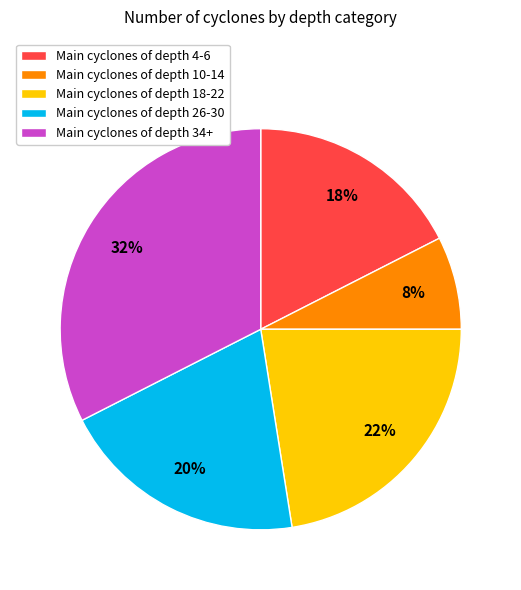

Does any single category account for the majority?

No